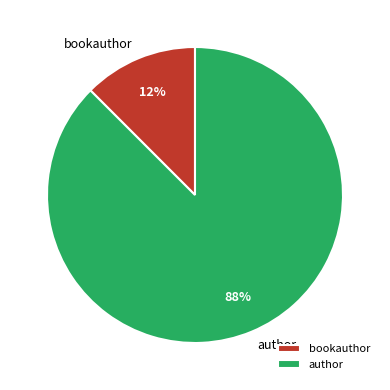

How many slices are in this pie chart?

2